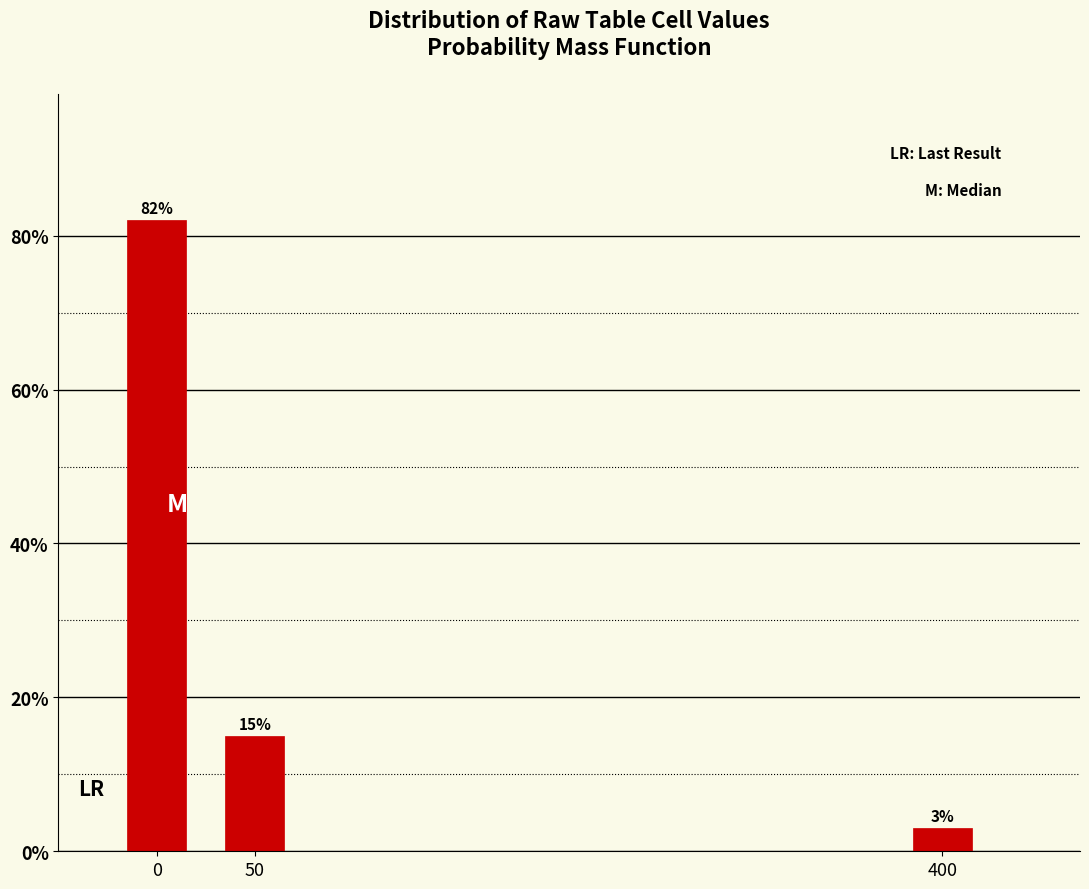

Reading left to right, list all the values displayed in this chart.

82	15	3